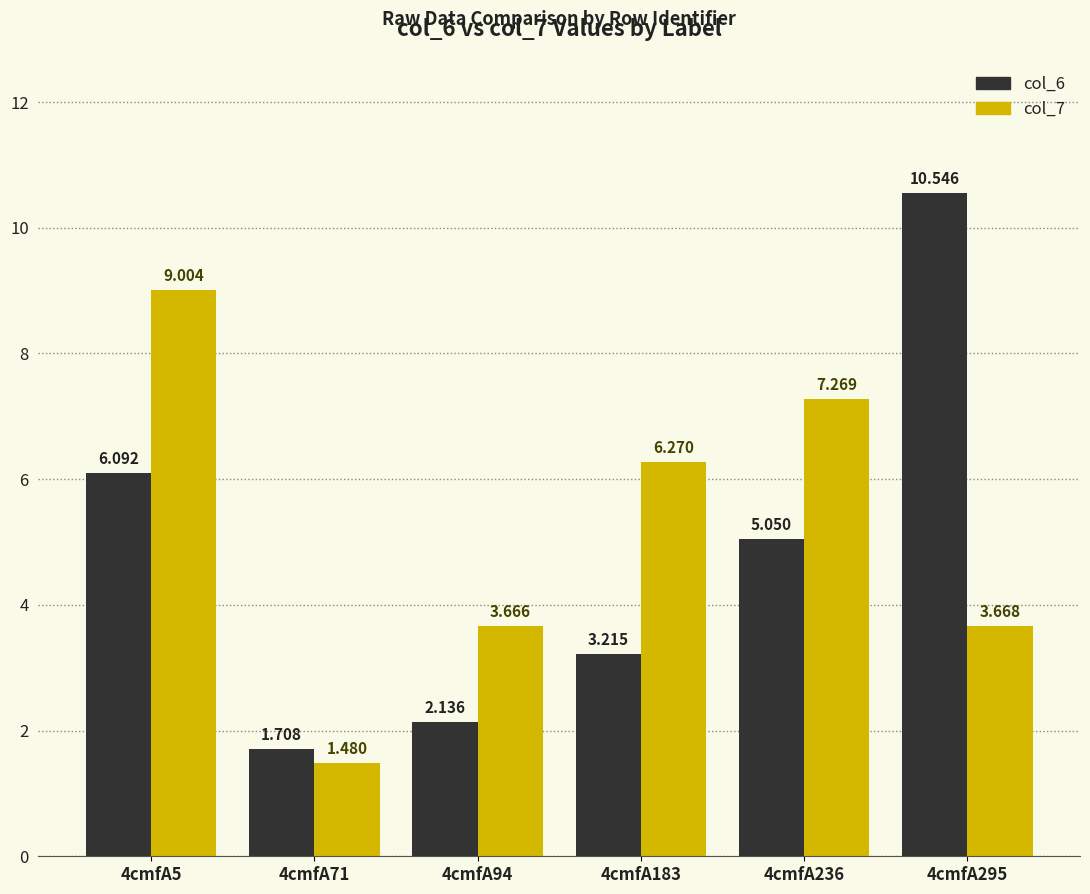

How many data points in col_6 are above 5?

3